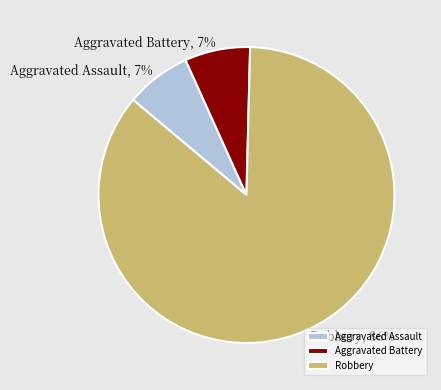

To the nearest percent, what portion does Aggravated Battery represent?

7%